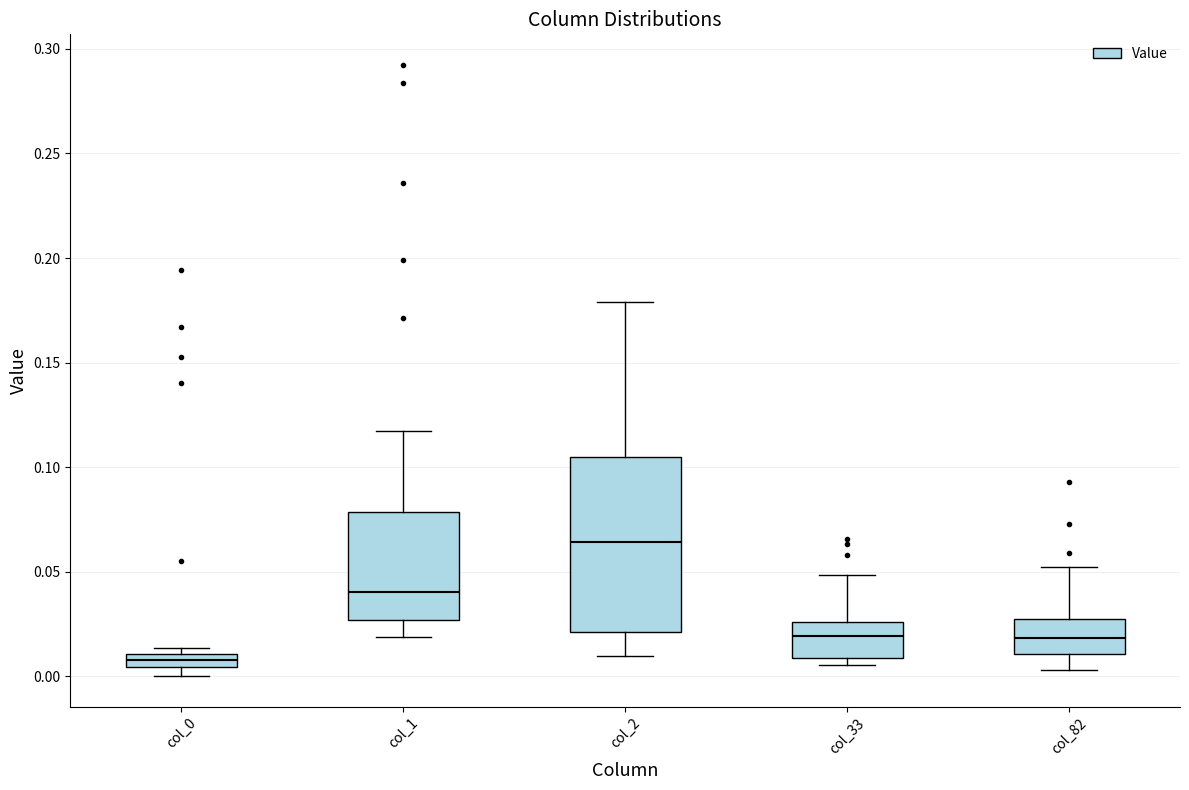

Where is the lower edge of the box for col_2 on the y-axis? The values are not printed on the chart, so give them approximately, as read against the axis.

0.020